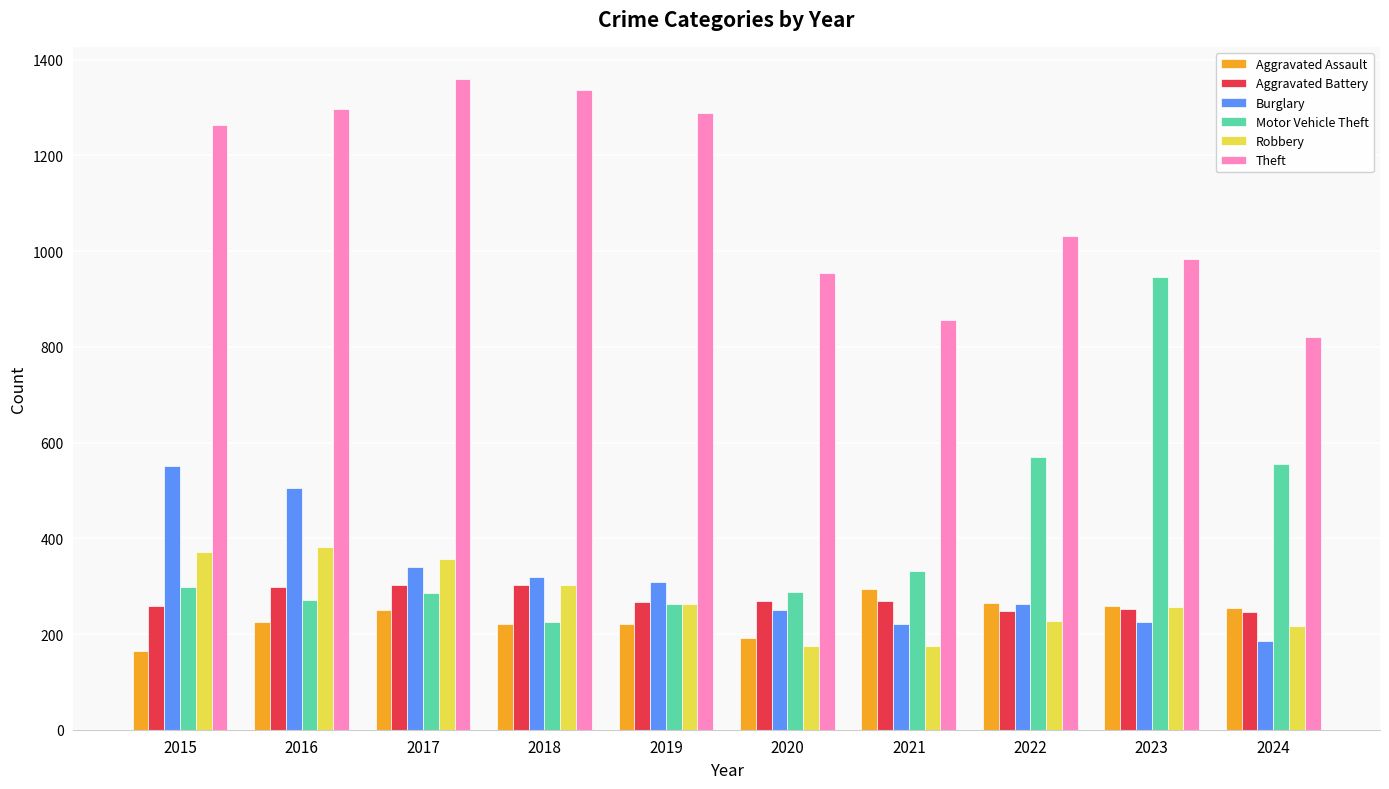

How many data points does each series have?

10